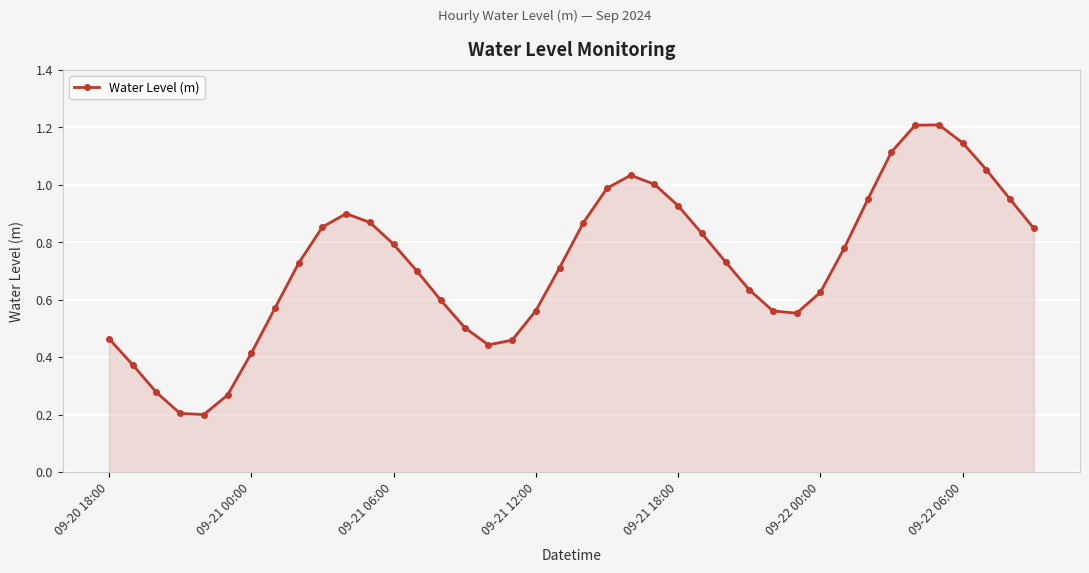

What is the value of the 35th point from the left?

1.2